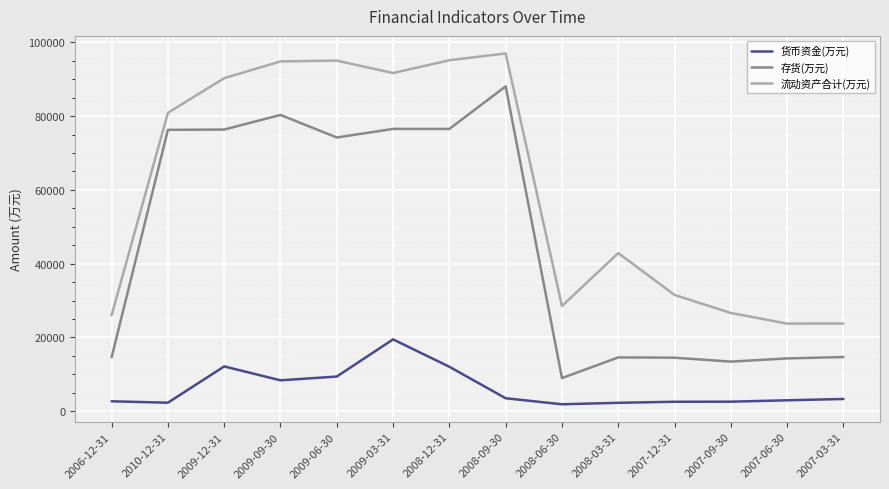

What position from the left is 2009-12-31?

3